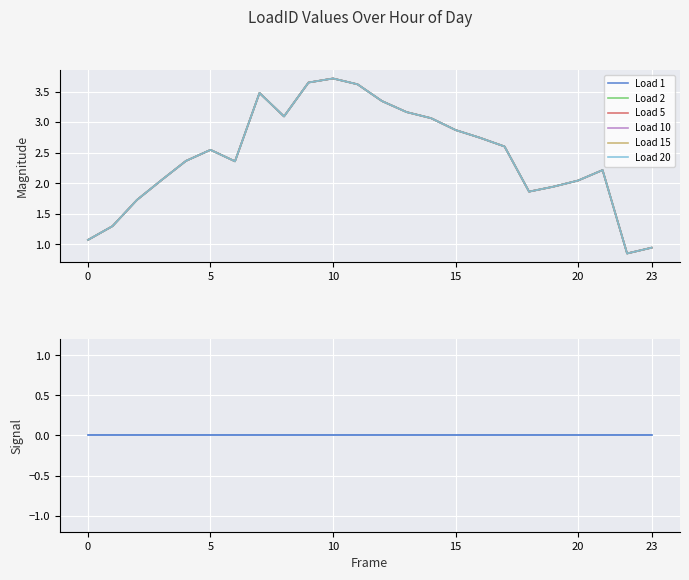

Reading left to right, list all the values displayed in this chart.

Load 1: 0=1.1	1=1.3	2=1.7	3=2.1	4=2.4	5=2.5	6=2.4	7=3.5	8=3.1	9=3.6	10=3.7	11=3.6	12=3.3	13=3.2	14=3.1	15=2.9	16=2.7	17=2.6	18=1.9	19=1.9	20=2.0	21=2.2	22=0.9	23=0.9
Load 2: 0=1.1	1=1.3	2=1.7	3=2.1	4=2.4	5=2.5	6=2.4	7=3.5	8=3.1	9=3.6	10=3.7	11=3.6	12=3.3	13=3.2	14=3.1	15=2.9	16=2.7	17=2.6	18=1.9	19=1.9	20=2.0	21=2.2	22=0.9	23=0.9
Load 5: 0=1.1	1=1.3	2=1.7	3=2.1	4=2.4	5=2.5	6=2.4	7=3.5	8=3.1	9=3.6	10=3.7	11=3.6	12=3.3	13=3.2	14=3.1	15=2.9	16=2.7	17=2.6	18=1.9	19=1.9	20=2.0	21=2.2	22=0.9	23=0.9
Load 10: 0=1.1	1=1.3	2=1.7	3=2.1	4=2.4	5=2.5	6=2.4	7=3.5	8=3.1	9=3.6	10=3.7	11=3.6	12=3.3	13=3.2	14=3.1	15=2.9	16=2.7	17=2.6	18=1.9	19=1.9	20=2.0	21=2.2	22=0.9	23=0.9
Load 15: 0=1.1	1=1.3	2=1.7	3=2.1	4=2.4	5=2.5	6=2.4	7=3.5	8=3.1	9=3.6	10=3.7	11=3.6	12=3.3	13=3.2	14=3.1	15=2.9	16=2.7	17=2.6	18=1.9	19=1.9	20=2.0	21=2.2	22=0.9	23=0.9
Load 20: 0=1.1	1=1.3	2=1.7	3=2.1	4=2.4	5=2.5	6=2.4	7=3.5	8=3.1	9=3.6	10=3.7	11=3.6	12=3.3	13=3.2	14=3.1	15=2.9	16=2.7	17=2.6	18=1.9	19=1.9	20=2.0	21=2.2	22=0.9	23=0.9